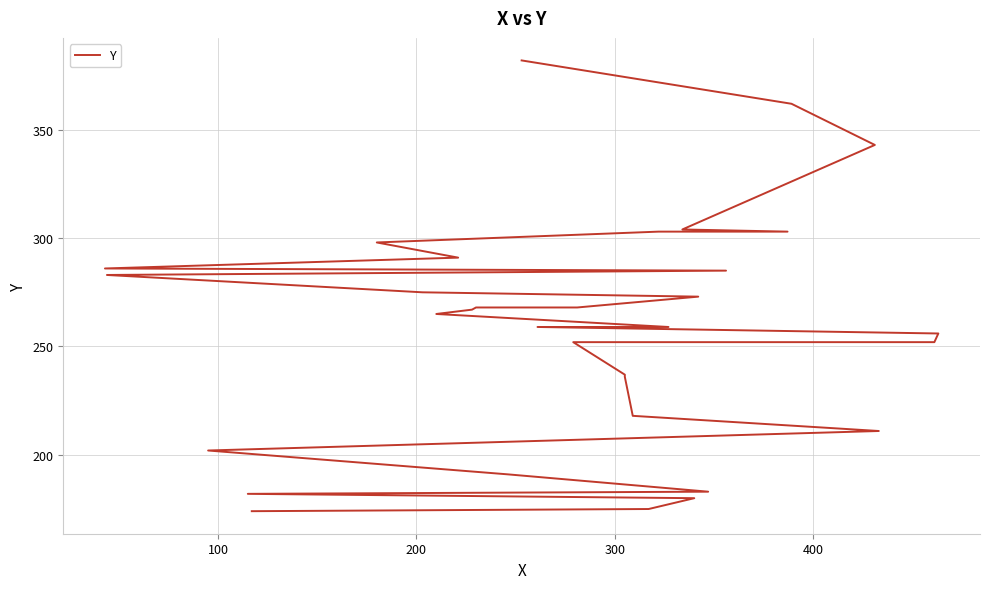

What is the smallest value displayed?

174